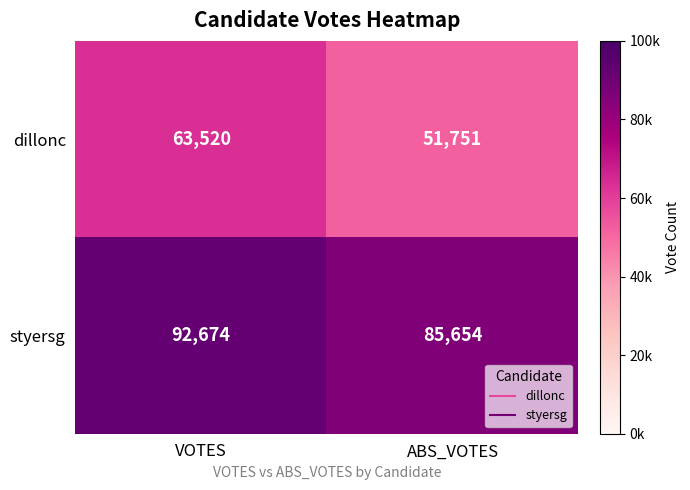

What is the approximate value of styersg at VOTES?

92674